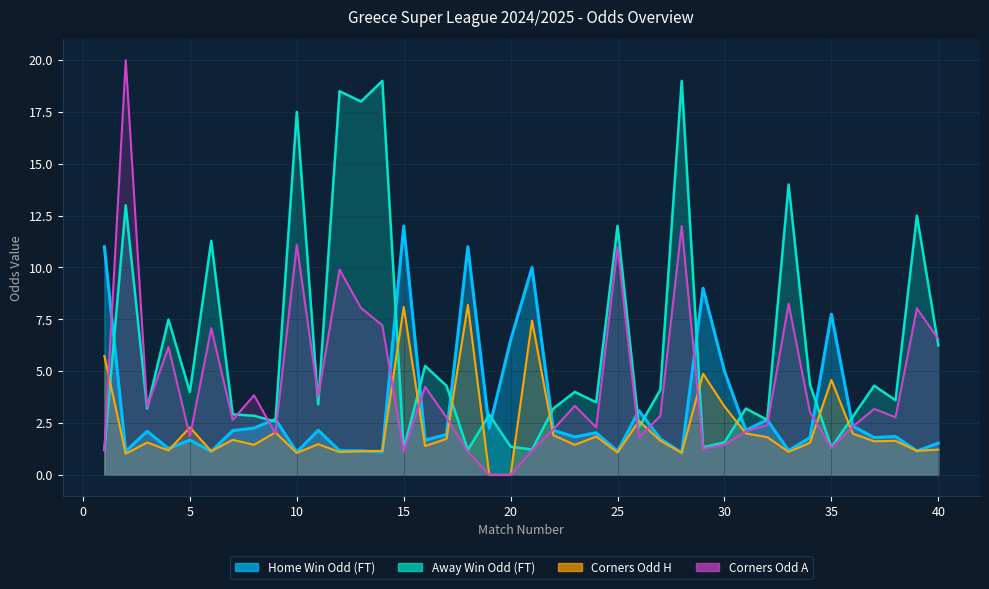

Which category has the highest value across all series?

2